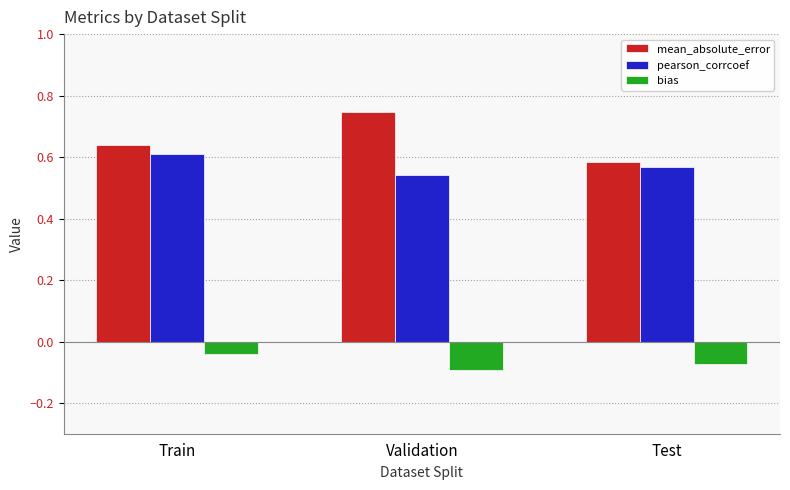

List the labels in order of mean_absolute_error value, largest first.

Validation, Train, Test